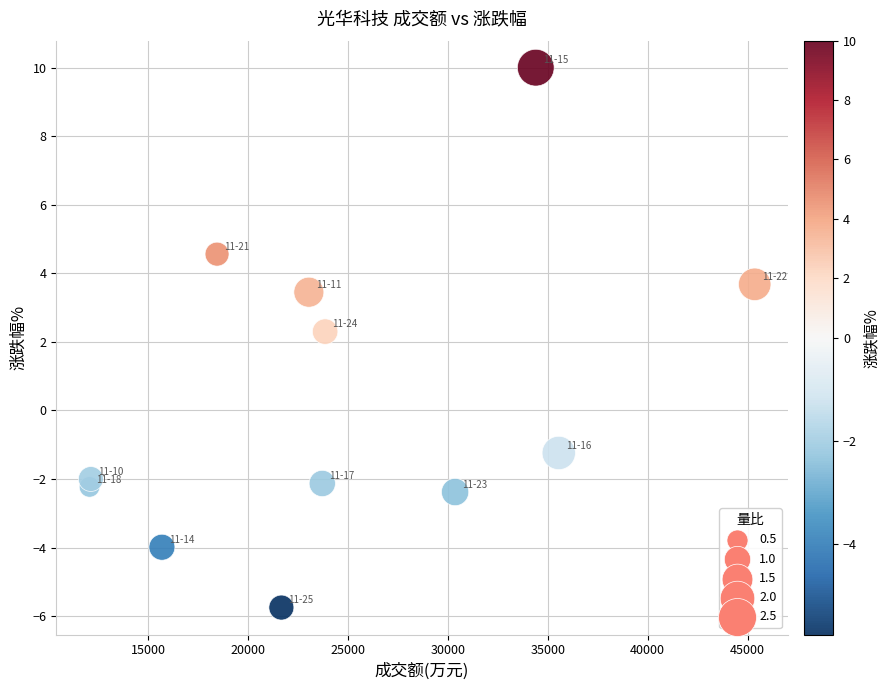

What Y value in the scatter plot is closest to 2?

2.3